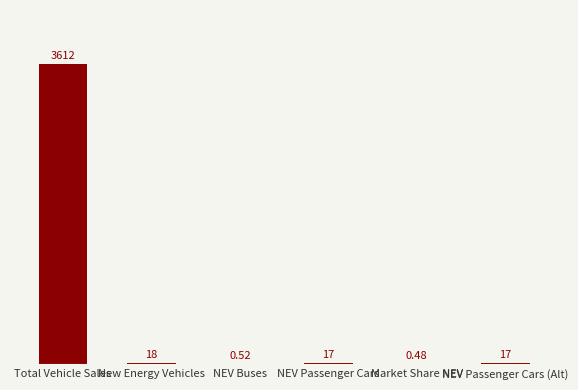

At which label does the data first exceed 17?

Total Vehicle Sales